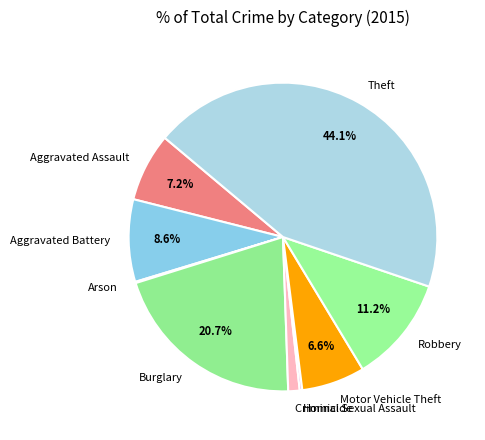

What is the total percentage of Theft and Motor Vehicle Theft?

50.7%